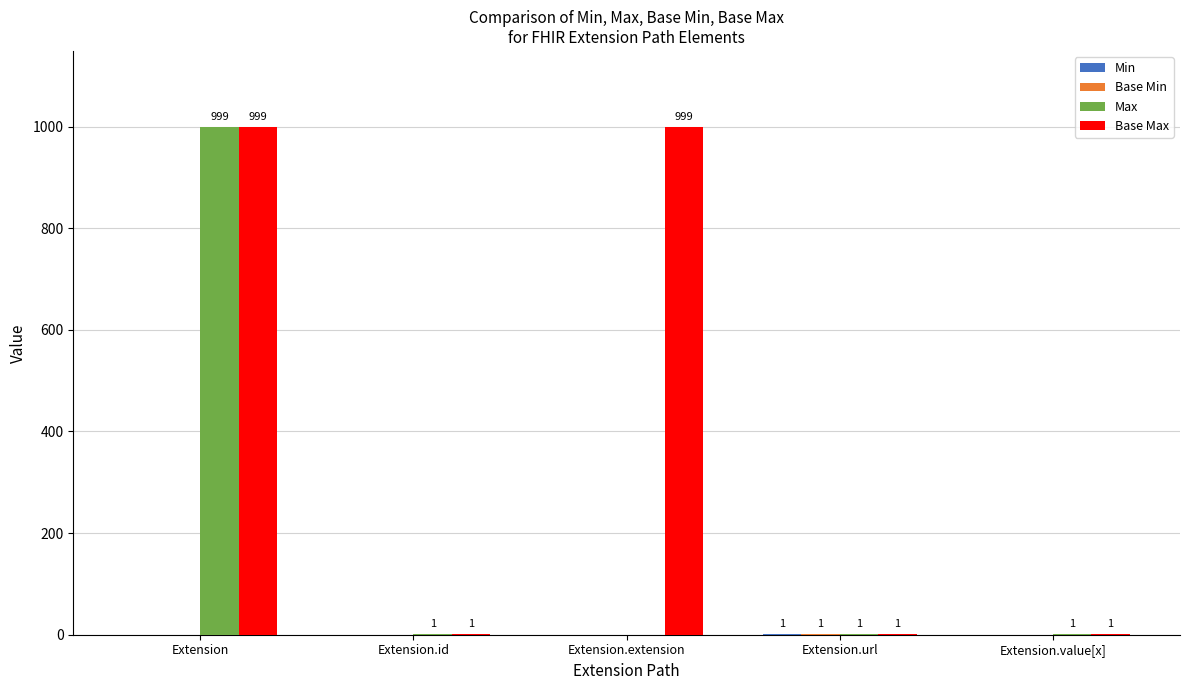

What is the highest value of the Max series?

999